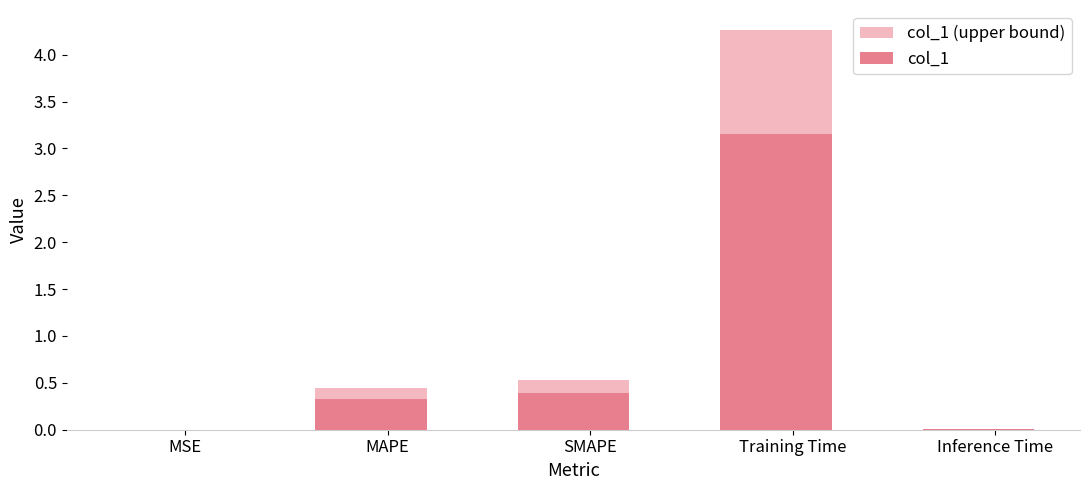

At how many categories does at least one series exceed 3?

1